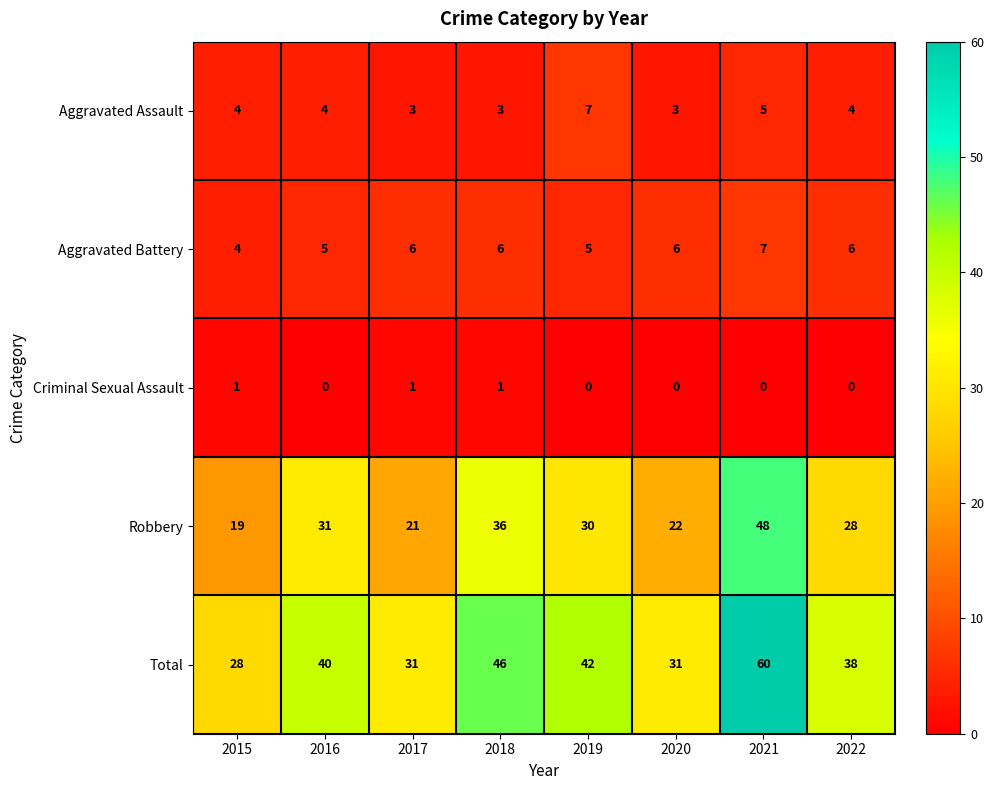

How many series are shown in this chart?

5